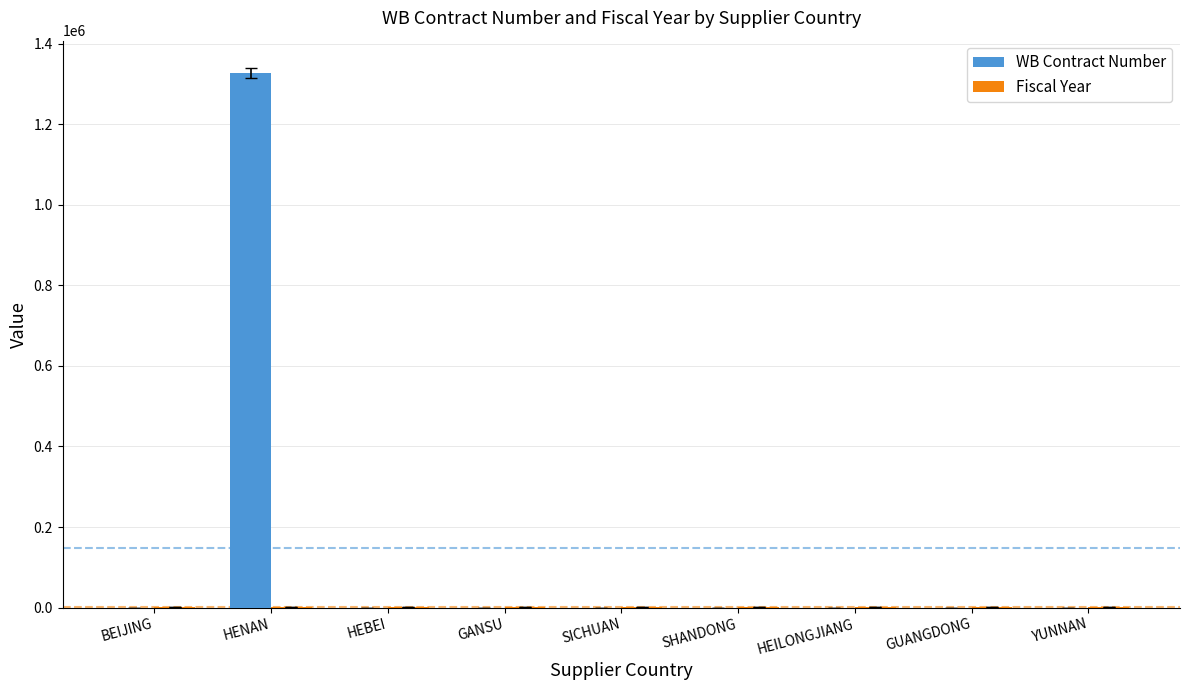

What is the highest value of the WB Contract Number series?

1327144